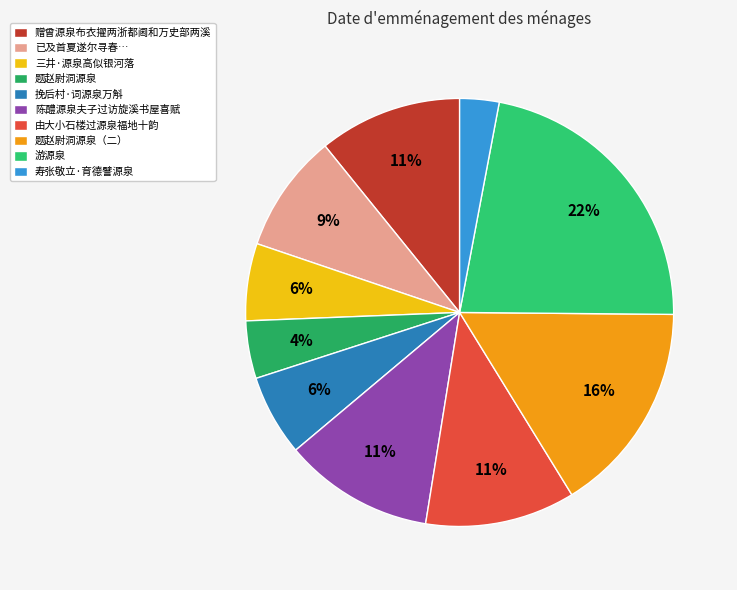

What percentage is the 挽后村·词源泉万斛 slice, to the nearest percent?

6%